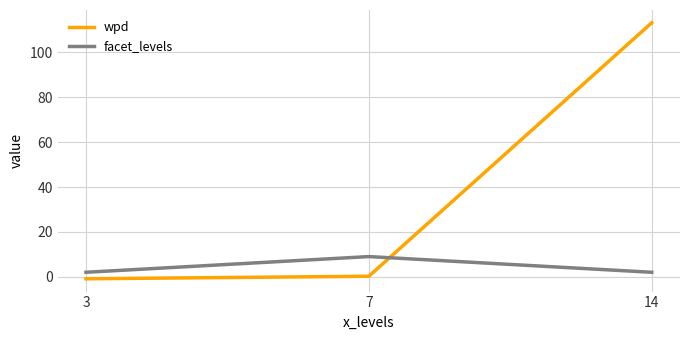

What value does the wpd series have at 14?

113.2